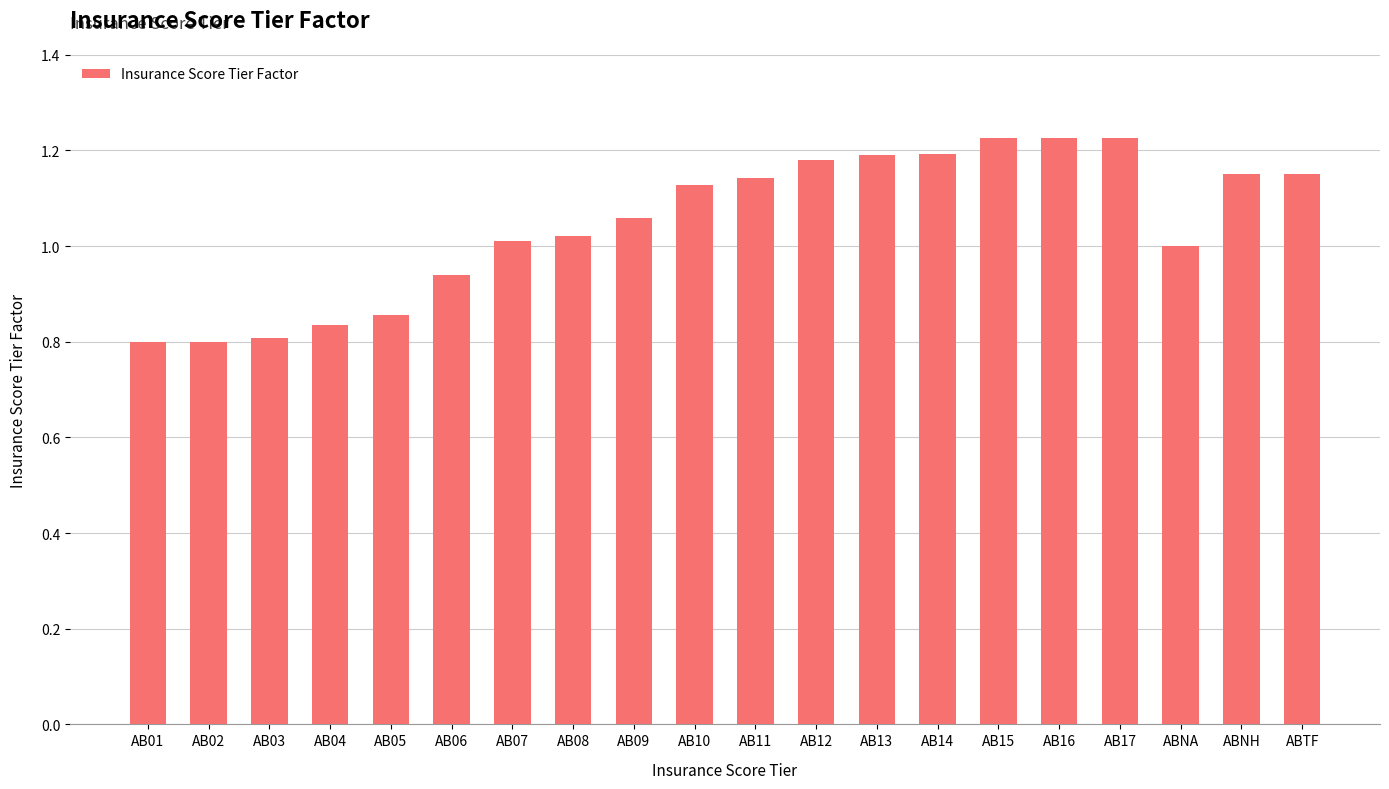

What is the difference between the second highest and second lowest values?

0.4